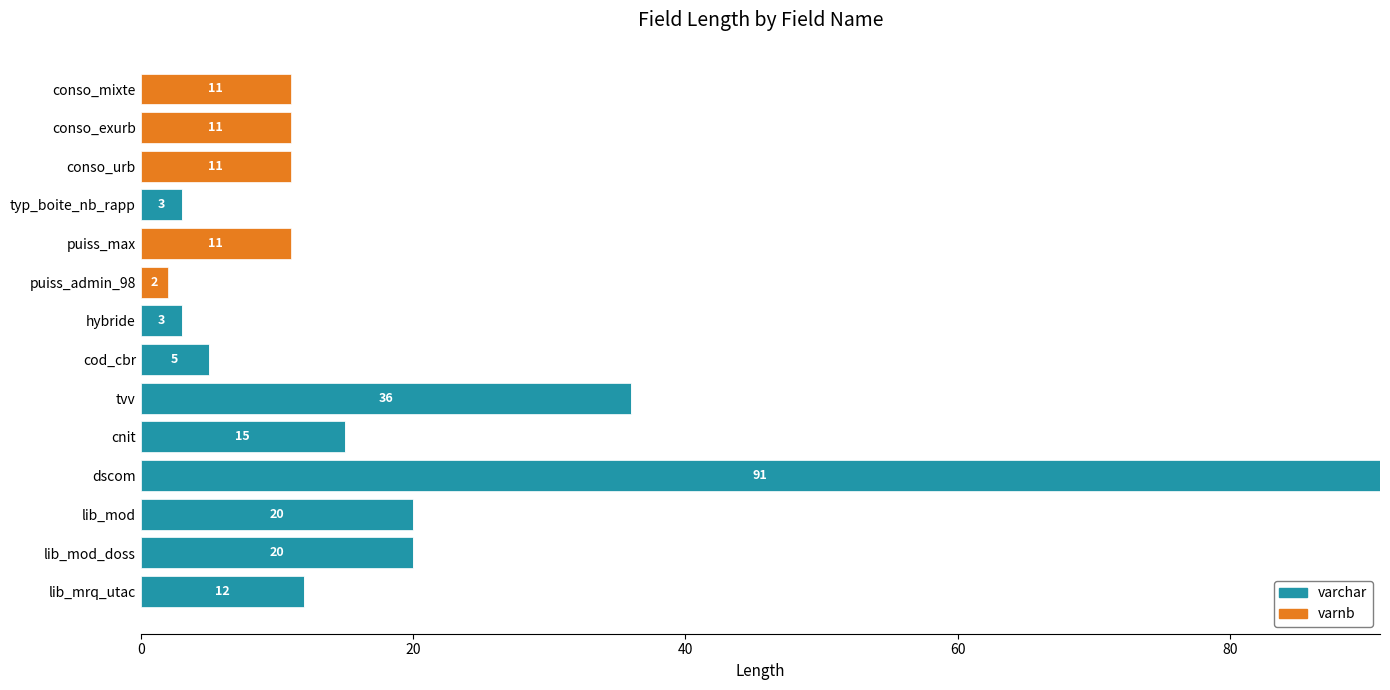

Which category has the highest value in the varchar series?

dscom